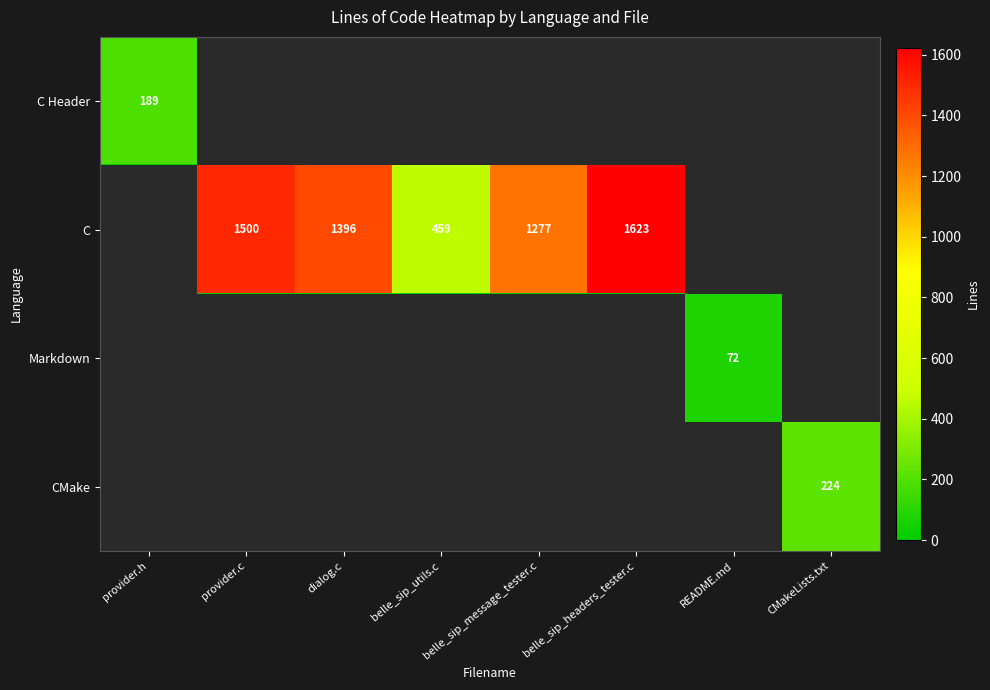

What is the maximum value shown in the chart?

1623